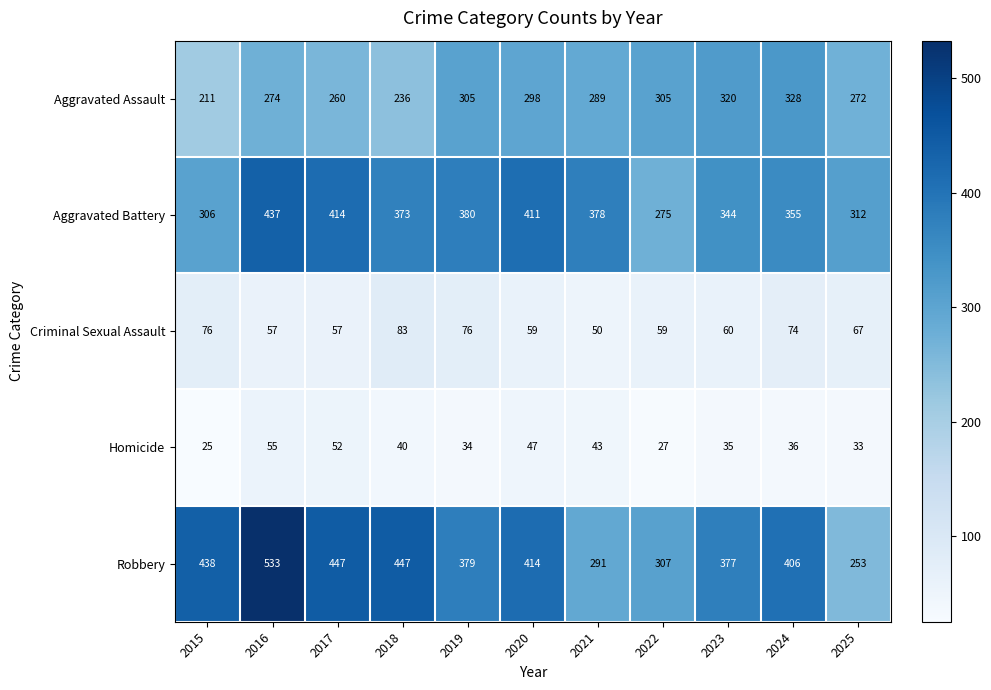

What is the spread (max minus min) of values at 2020?

367